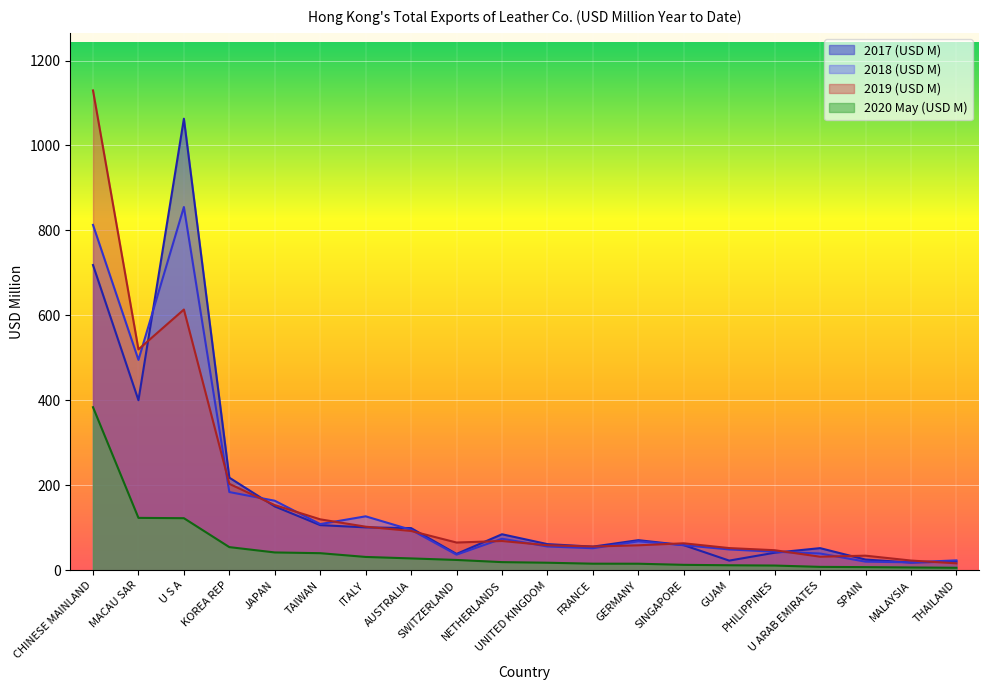

What is the difference between the 201712 values at GERMANY and MACAU SAR?

329.5